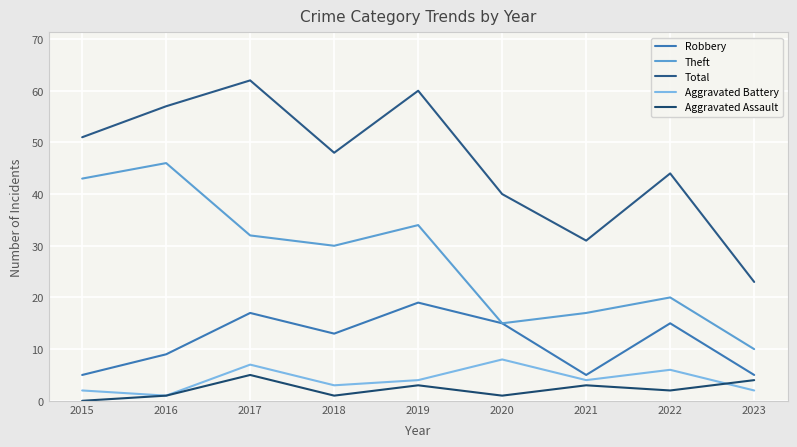

What is the sum of the Robbery values at 2023 and 2022?

20